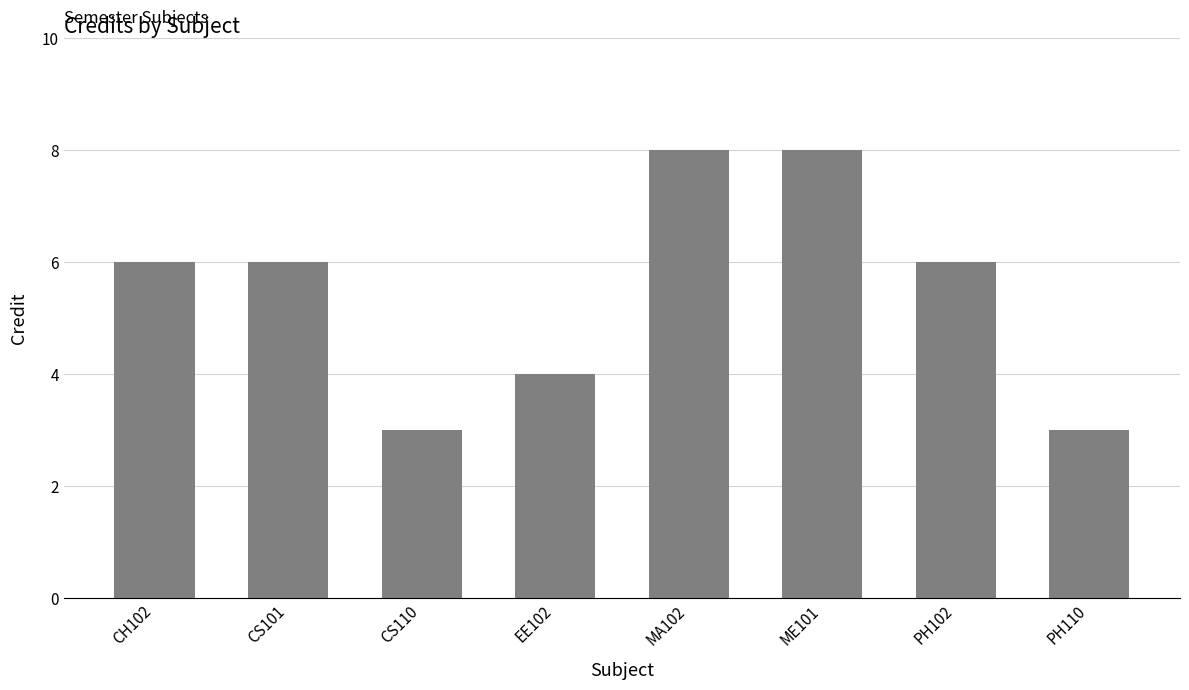

Reading left to right, list all the values displayed in this chart.

CH102=6	CS101=6	CS110=3	EE102=4	MA102=8	ME101=8	PH102=6	PH110=3